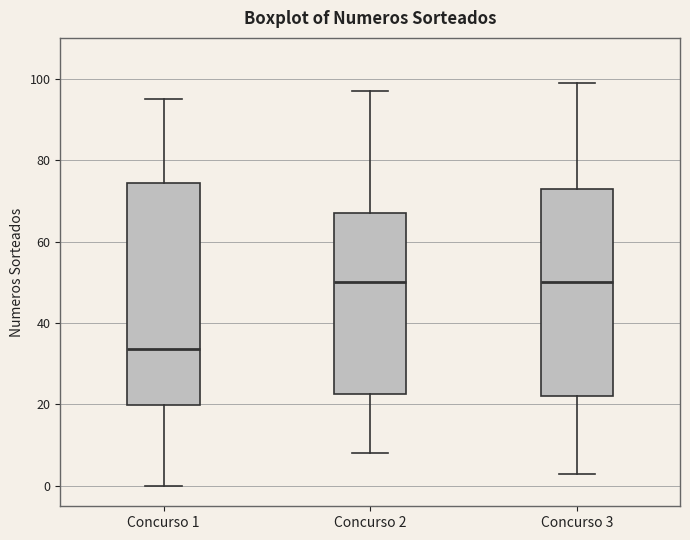

Comparing the boxes themselves (not the whiskers), which one is the tallest?

Concurso 1